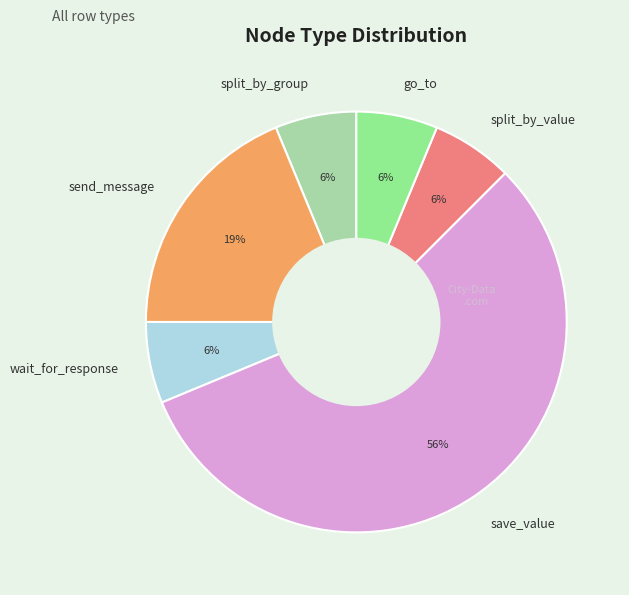

Which category accounts for the majority?

save_value